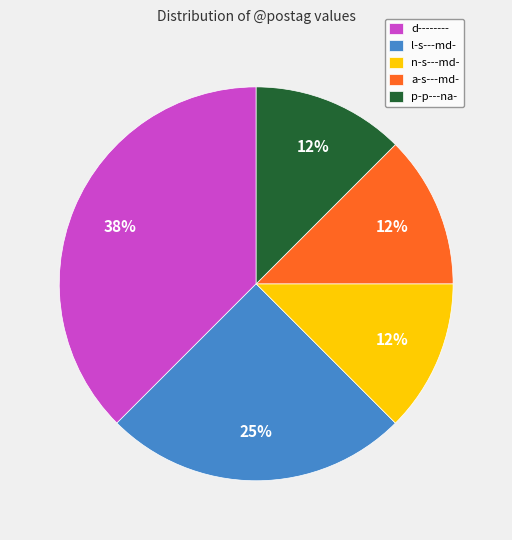

Which category has the biggest portion of the pie?

d--------